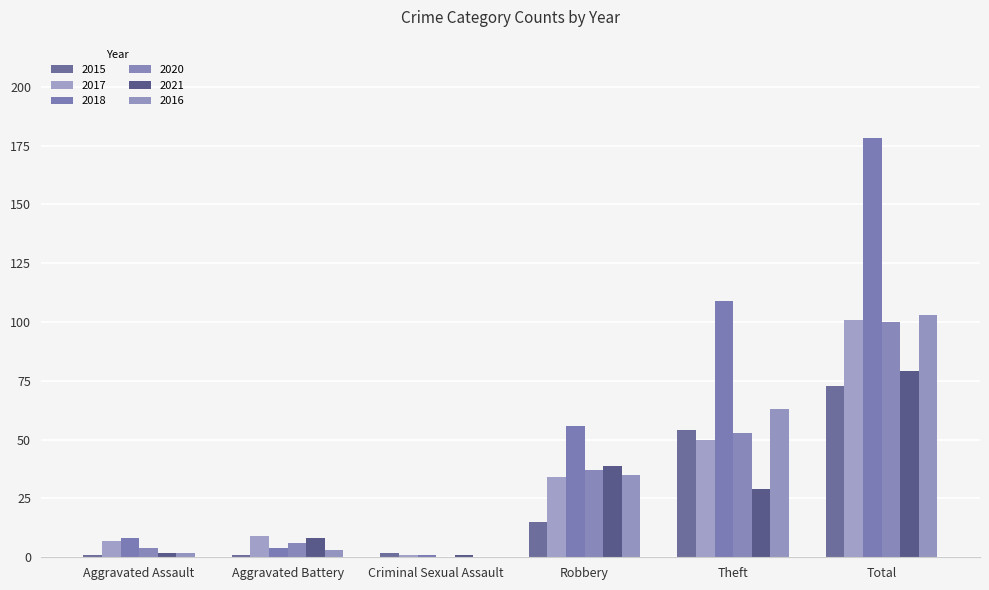

Reading left to right, extract all data points from this chart.

2015: Aggravated Assault=1	Aggravated Battery=1	Criminal Sexual Assault=2	Robbery=15	Theft=54	Total=73
2017: Aggravated Assault=7	Aggravated Battery=9	Criminal Sexual Assault=1	Robbery=34	Theft=50	Total=101
2018: Aggravated Assault=8	Aggravated Battery=4	Criminal Sexual Assault=1	Robbery=56	Theft=109	Total=178
2020: Aggravated Assault=4	Aggravated Battery=6	Criminal Sexual Assault=0	Robbery=37	Theft=53	Total=100
2021: Aggravated Assault=2	Aggravated Battery=8	Criminal Sexual Assault=1	Robbery=39	Theft=29	Total=79
2016: Aggravated Assault=2	Aggravated Battery=3	Criminal Sexual Assault=0	Robbery=35	Theft=63	Total=103